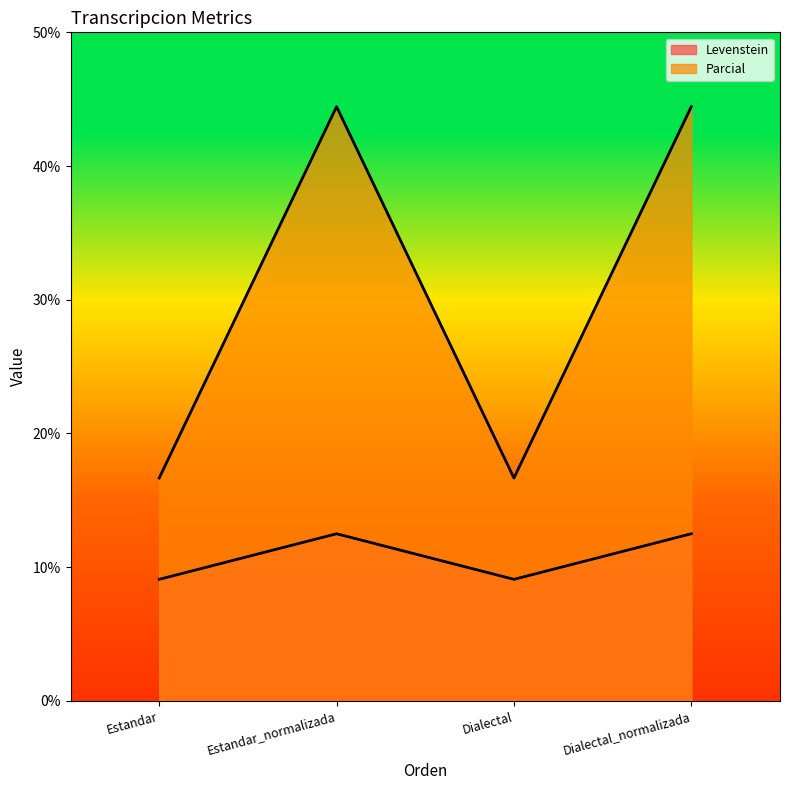

What is the minimum value shown in the chart?

9.1